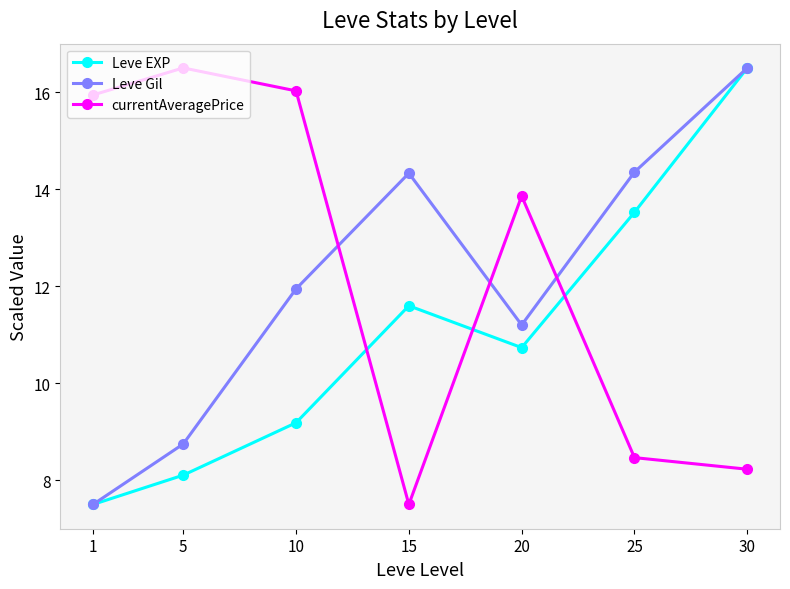

In currentAveragePrice, how many points are lower than both neighbors (excluding endpoints)?

1